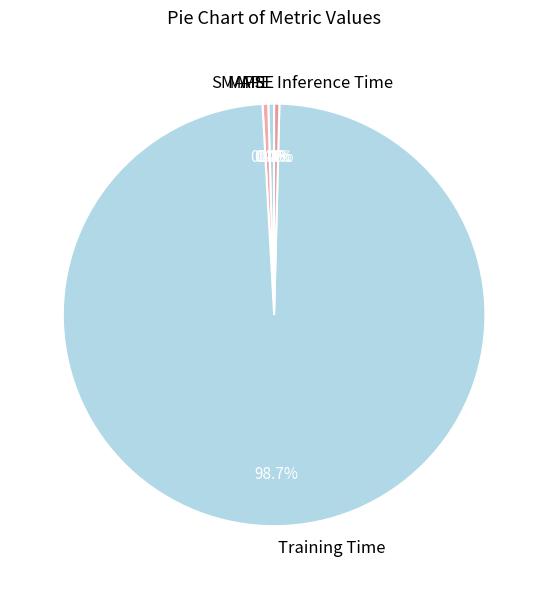

Combined, do SMAPE and Inference Time account for over 50%?

No